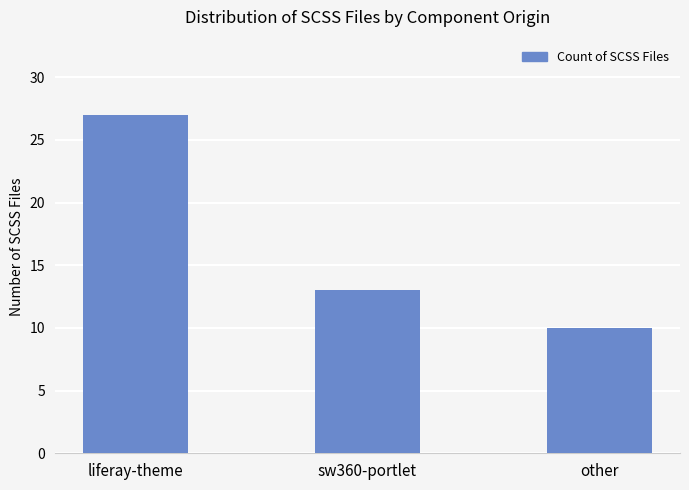

Between liferay-theme and other, which is larger?

liferay-theme